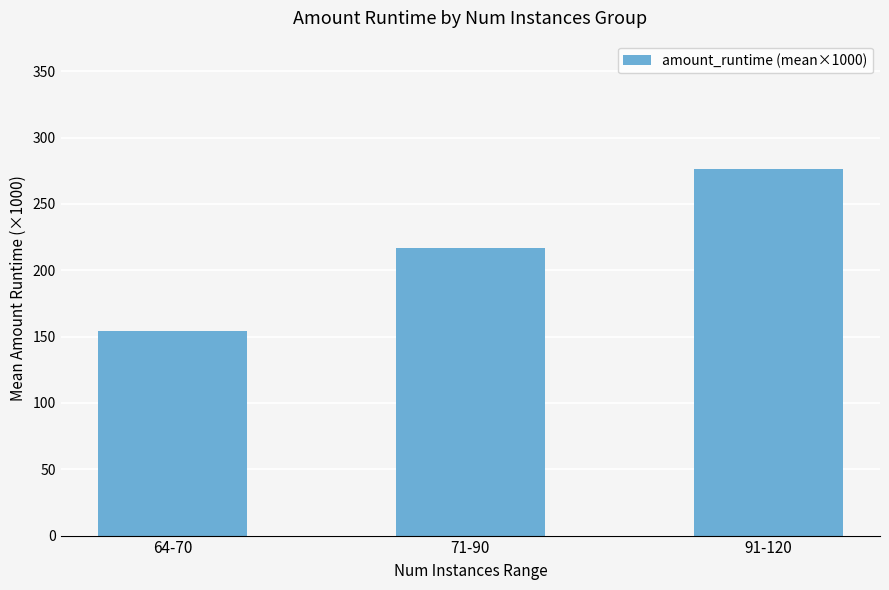

What is the sum of the values at 71-90 and 91-120?

493.1